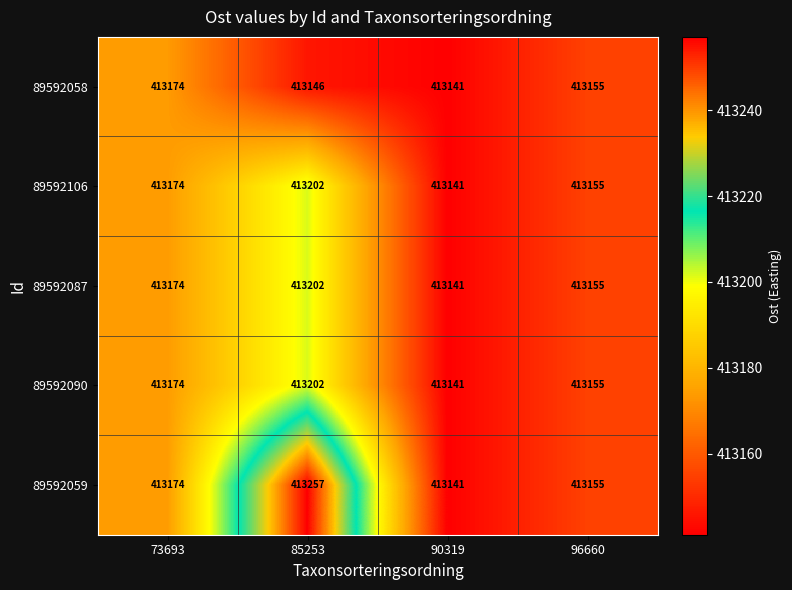

How many data points does each series have?

4